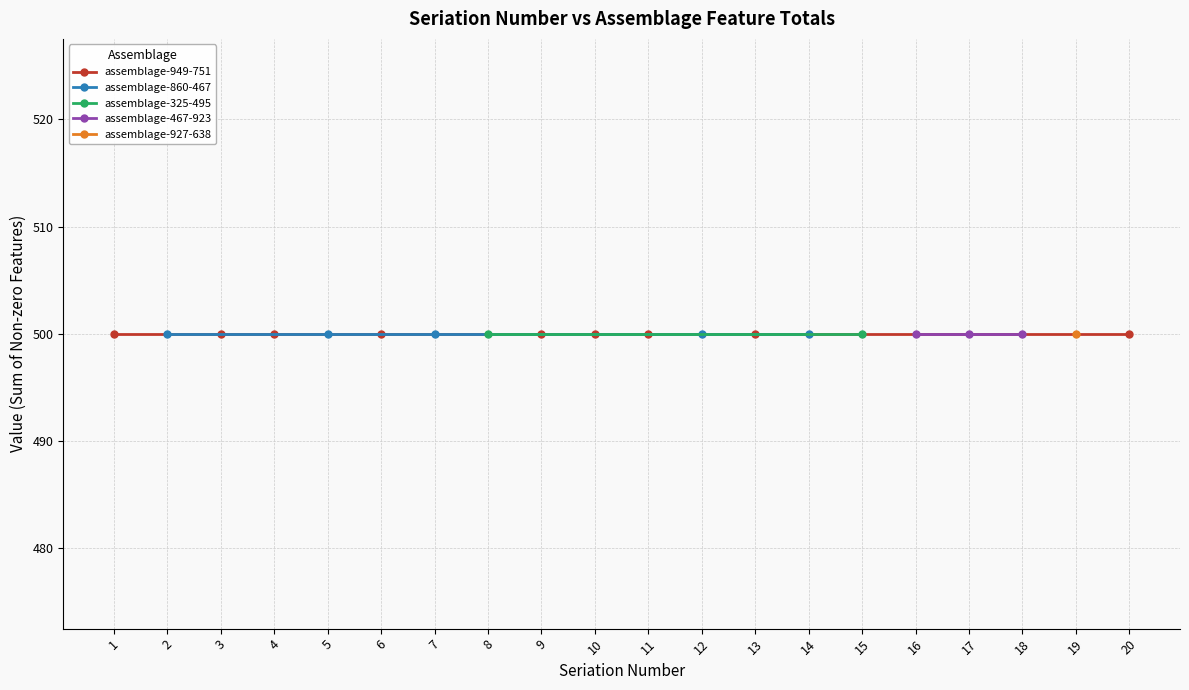

The 4274594-1-2 series shows 5 at 19. True or false?

False